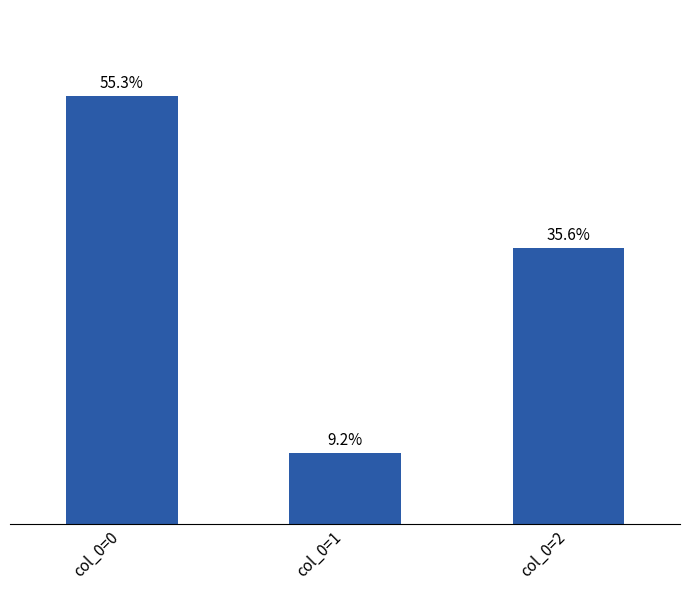

At which category does the chart reach its peak across all series?

col_0=0